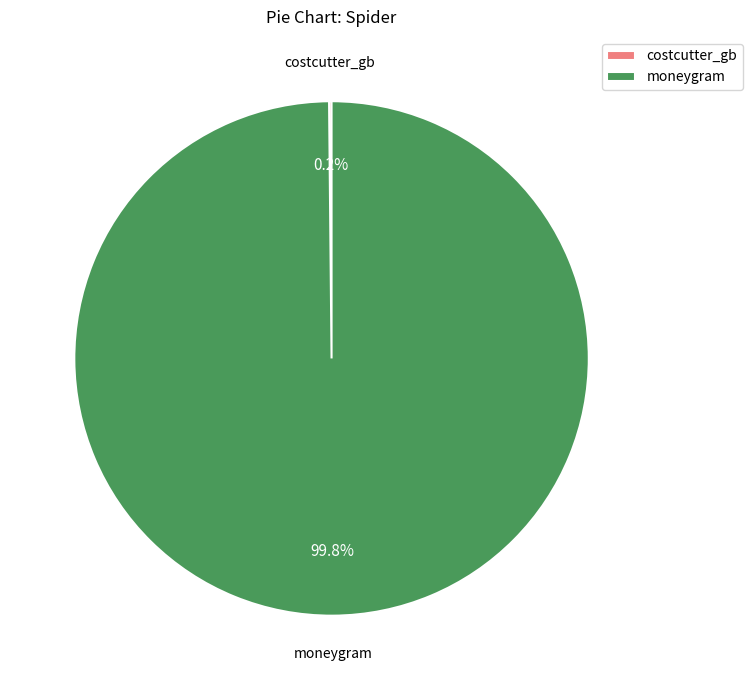

What percentage is NOT represented by moneygram?

0.2%